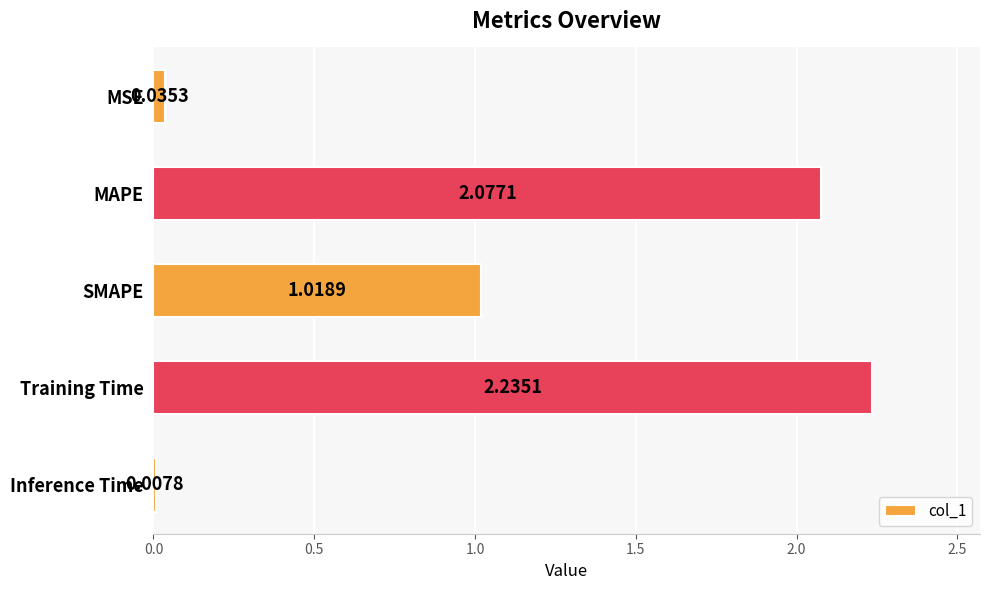

List the labels in order of value, largest first.

Training Time, MAPE, SMAPE, MSE, Inference Time